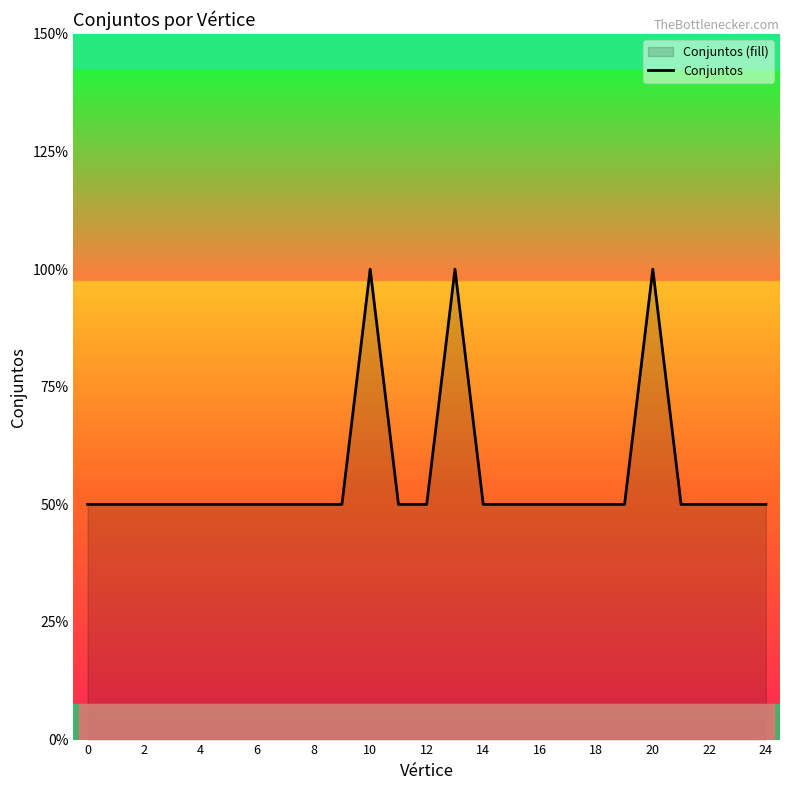

Does the chart display data point markers on the line(s)?

No